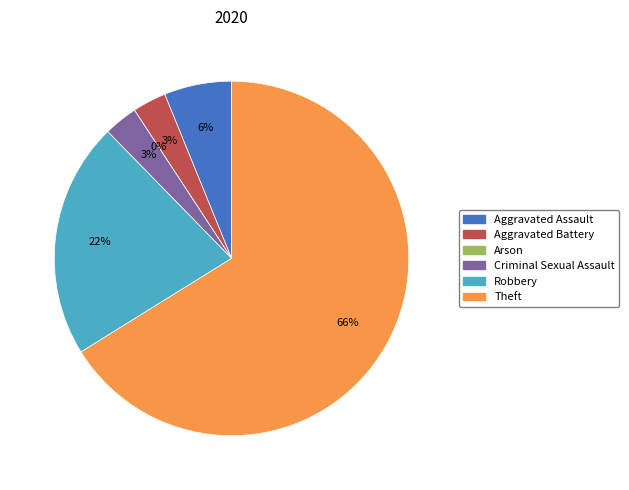

How many slices are in this pie chart?

6